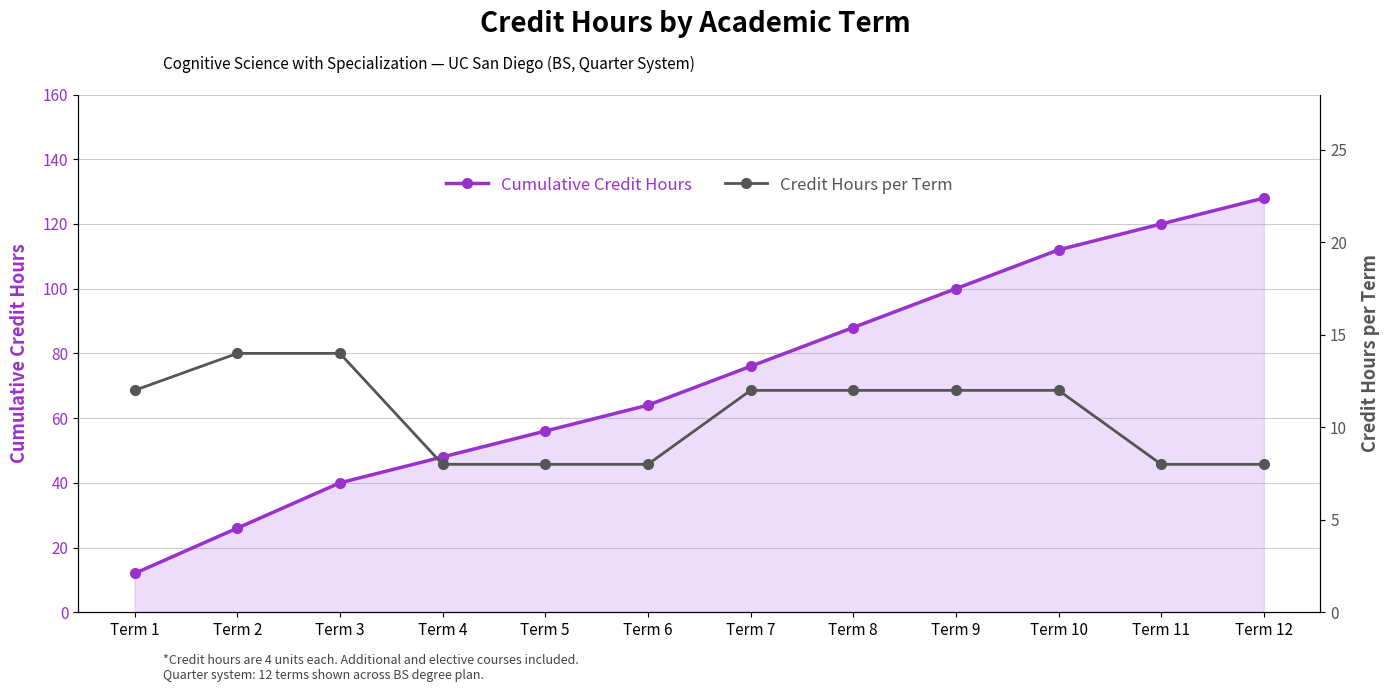

How many values in the Credit Hours per Term series are below 12?

5